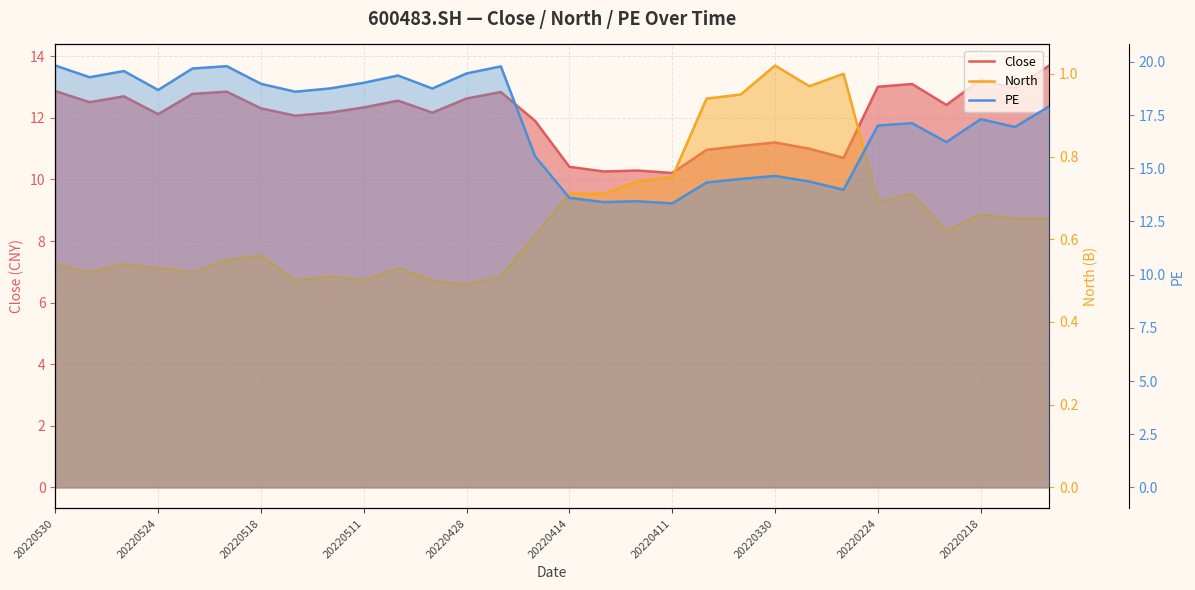

What is the sum of all North values?

19.7